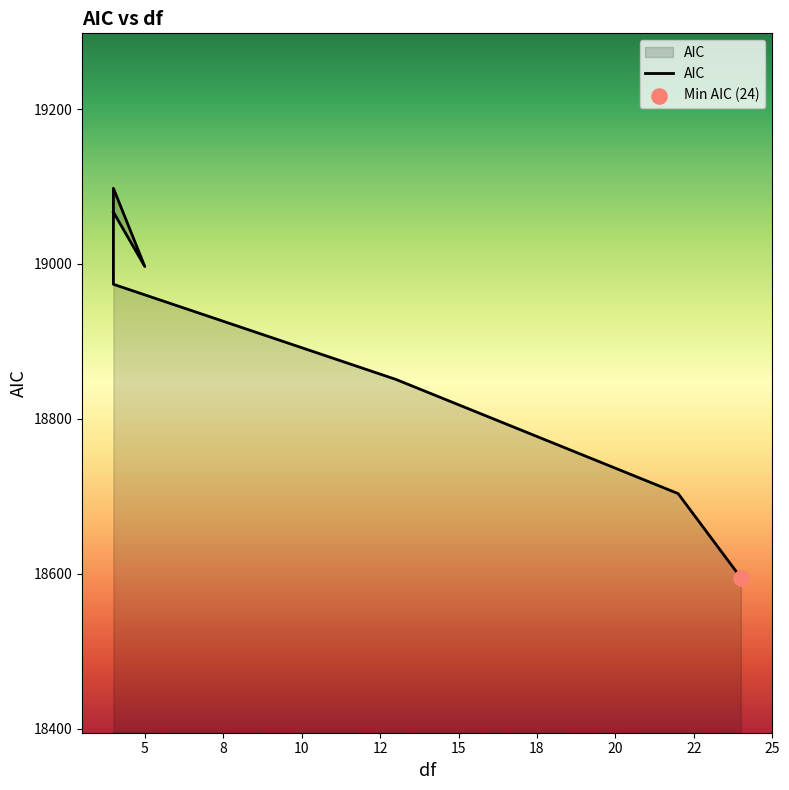

Approximately how many times larger is the value at 22 compared to 13?

1.0